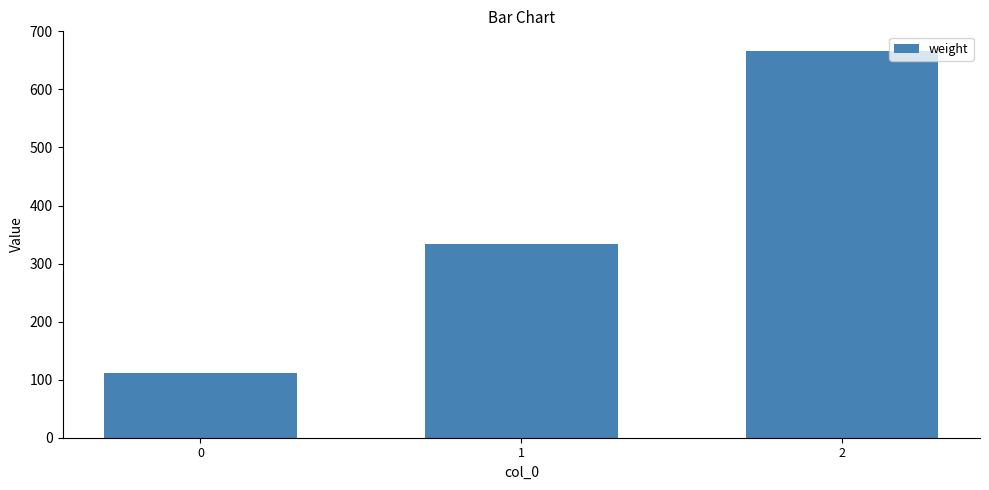

True or false: the data shows 333.3 at 1.

True